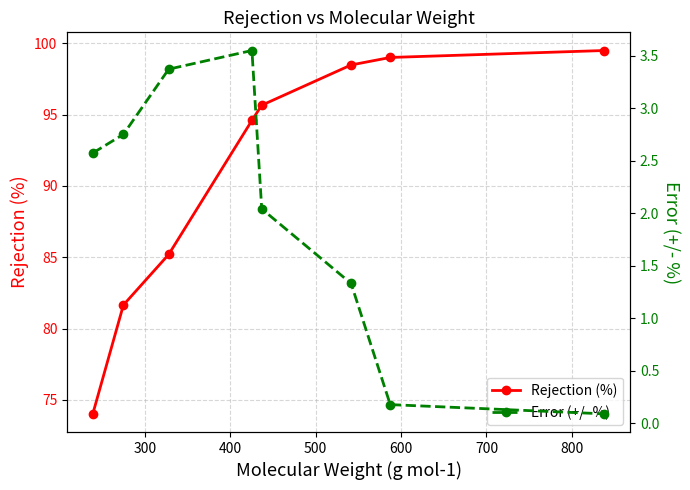

What is the value of the Rejection (%) point at the 4th from the left?

94.6